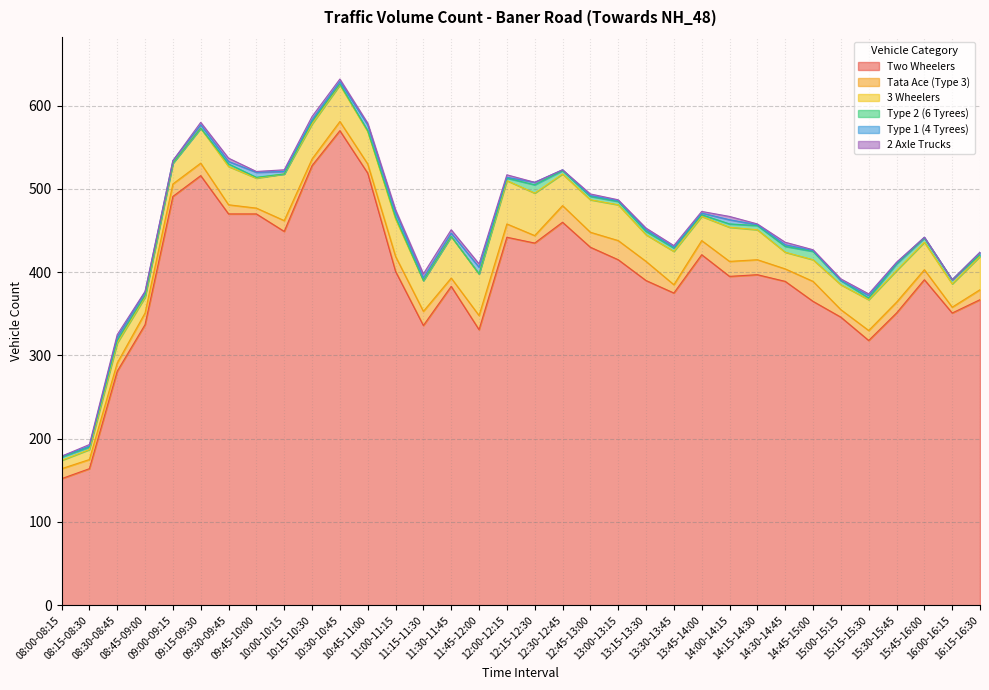

What is the difference between the maximum and second lowest values in the 3 Wheelers series?

44